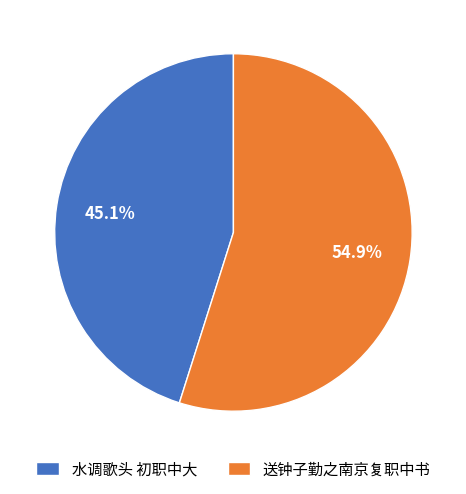

Is there any slice that represents more than half of the pie?

Yes